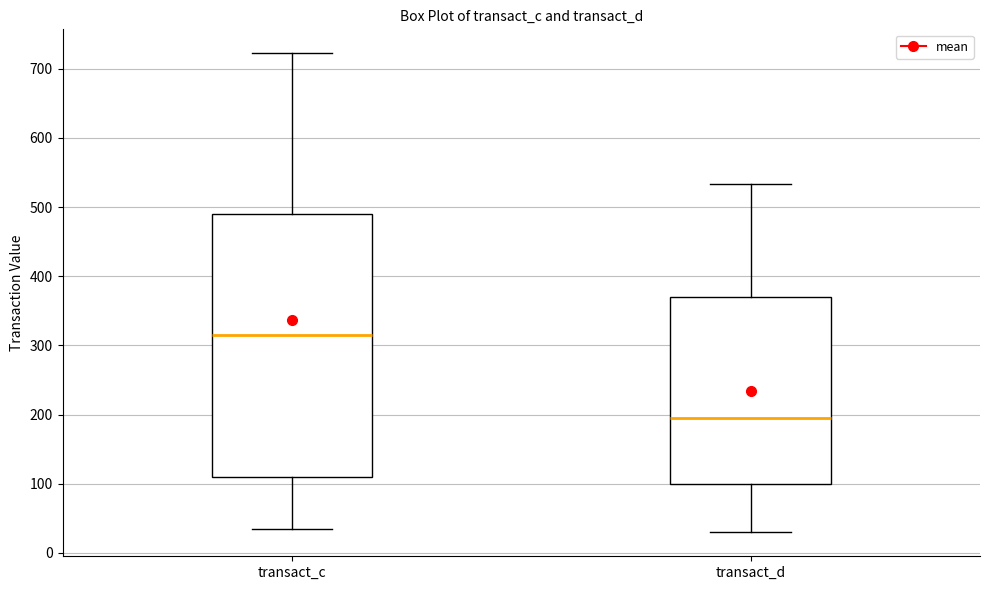

Reading left to right, read every box against the y-axis: the position of its median line, the range the box covers, and the ends of its whiskers. The values are not printed on the chart, so give them approximately, as read against the axis.

transact_c: median 310, box 110 to 490, whiskers 30 to 720
transact_d: median 190, box 100 to 370, whiskers 30 to 530